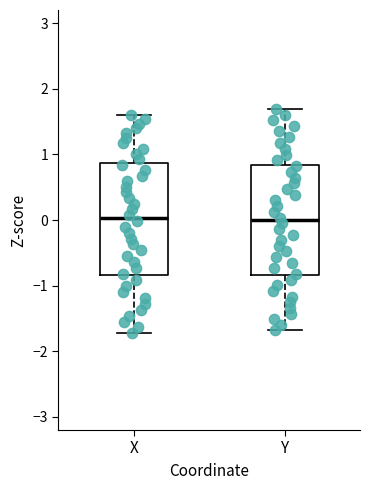

Where is the lower edge of the box for Y on the y-axis? The values are not printed on the chart, so give them approximately, as read against the axis.

-0.8